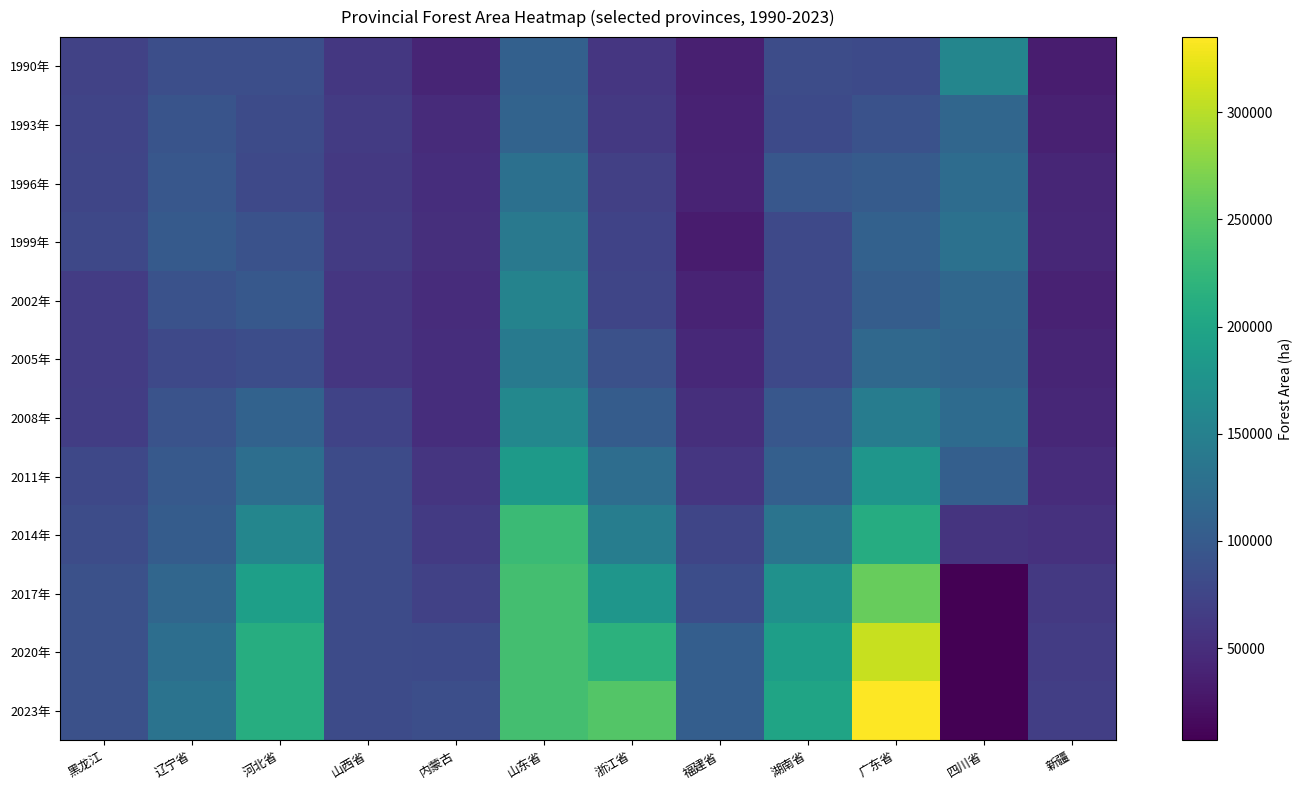

What is the minimum value shown in the chart?

7000.0